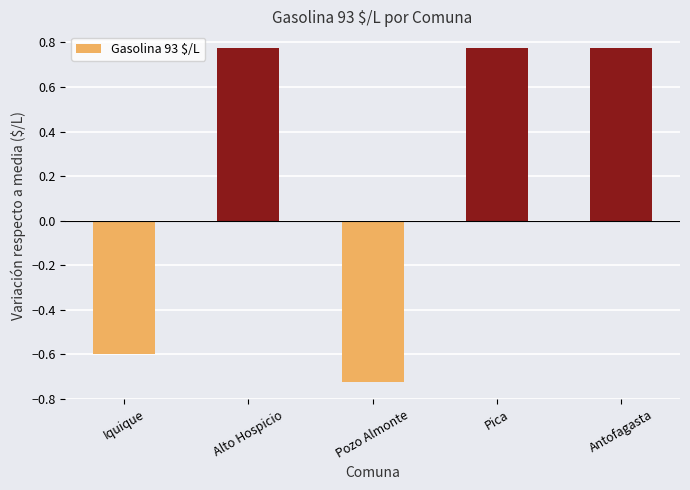

The value at Antofagasta is 0.3. True or false?

False